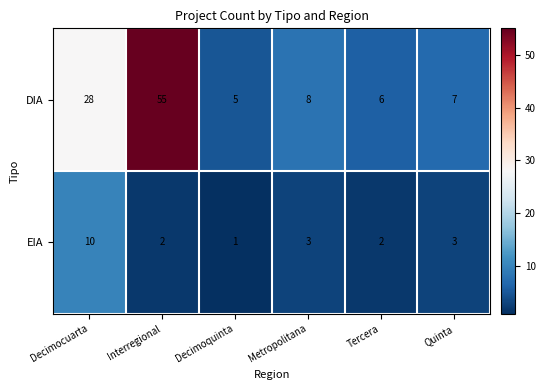

What is the difference between the DIA values at Interregional and Decimoquinta?

50